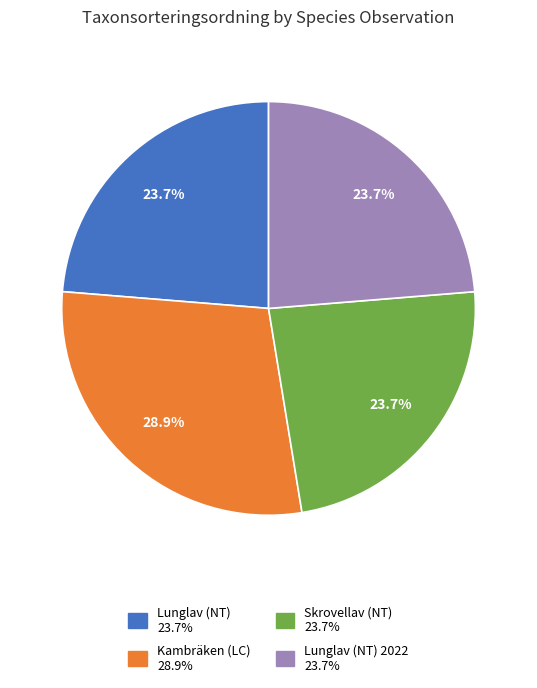

Is there a majority slice in this chart?

No